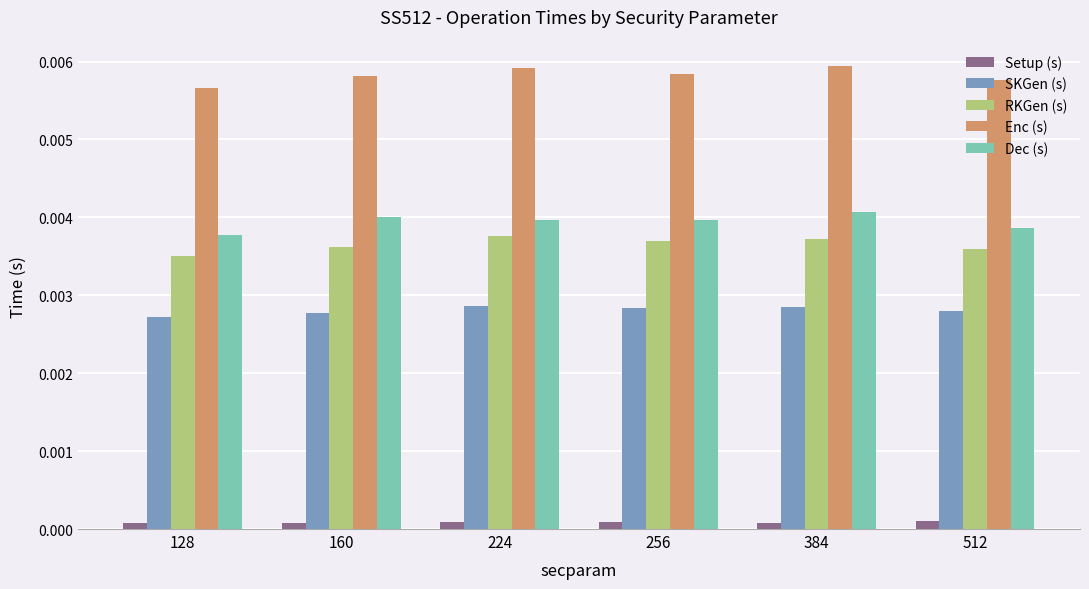

How many RKGen (s) values are between 0 and 1?

6